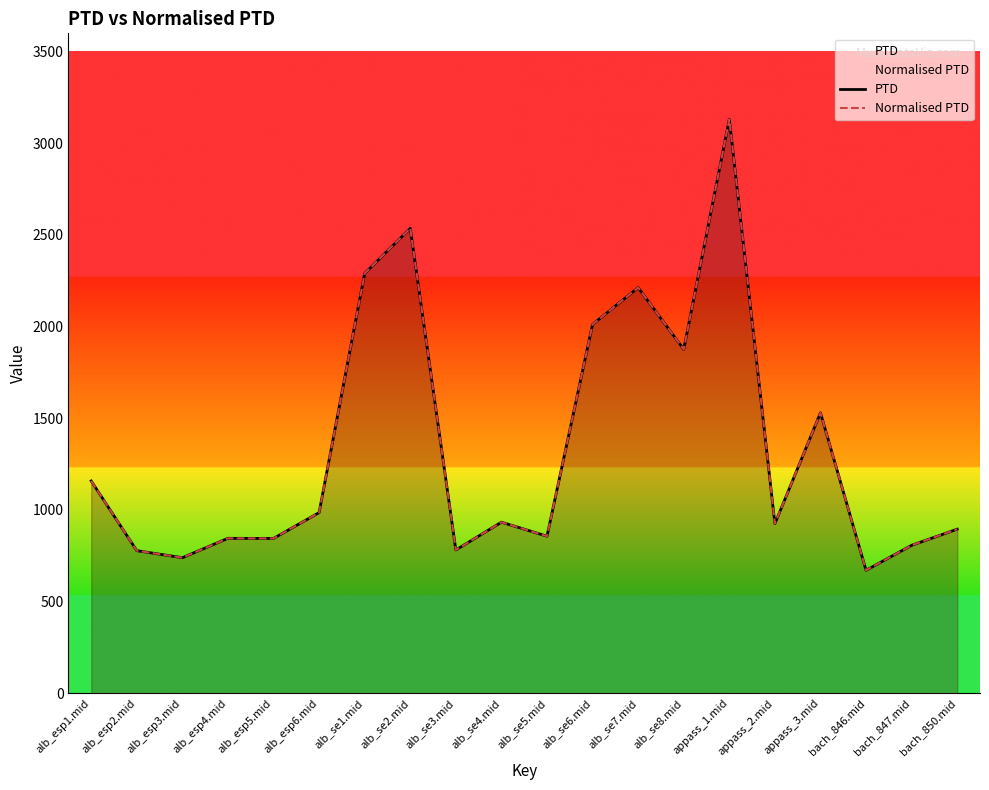

True or false: Normalised PTD and PTD cross at least once.

False